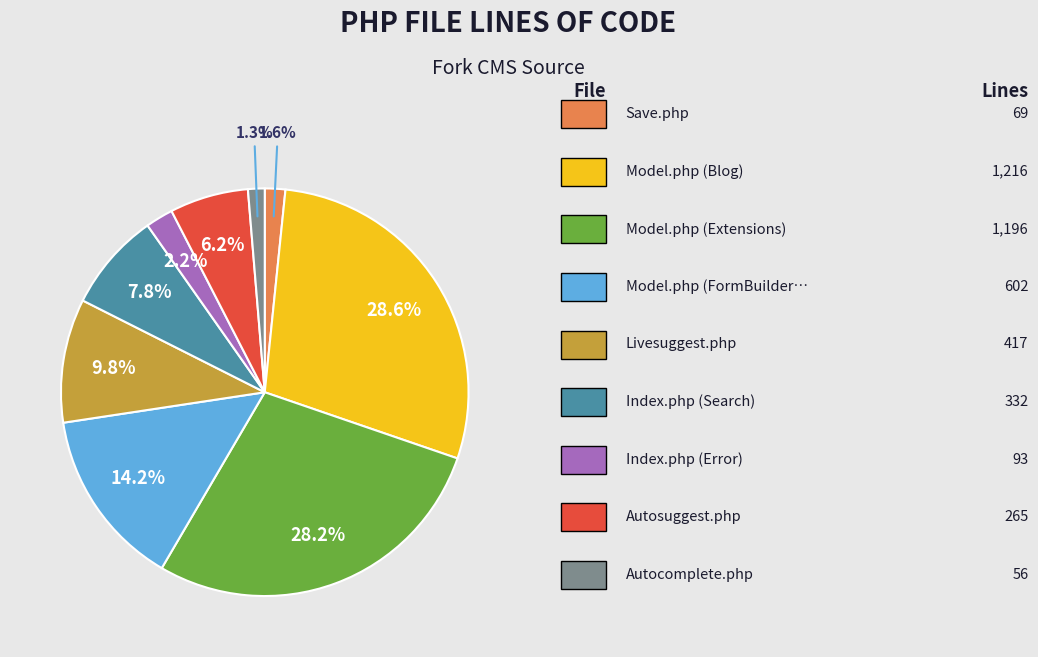

How many slices are in this pie chart?

9